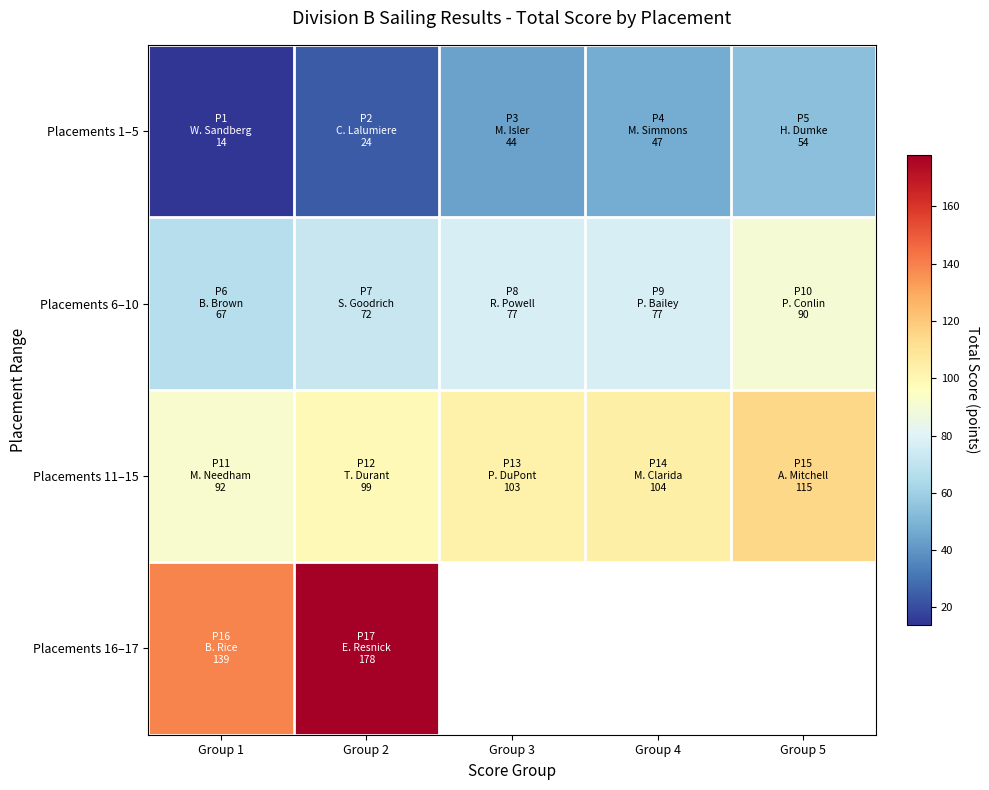

At which label does Placements 16–17 reach its minimum?

Group 1